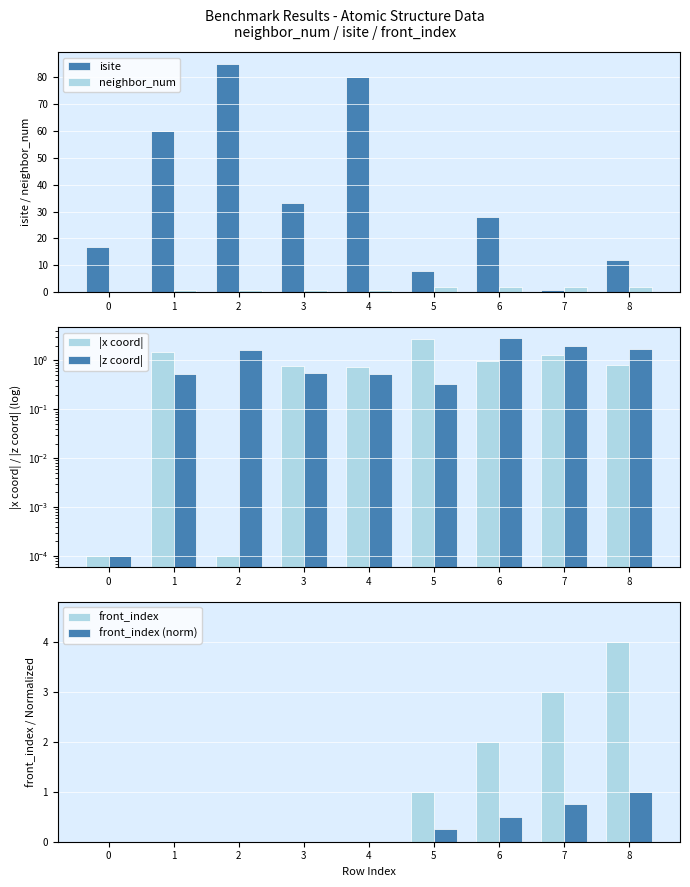

At which label does |z coord| reach its peak?

6